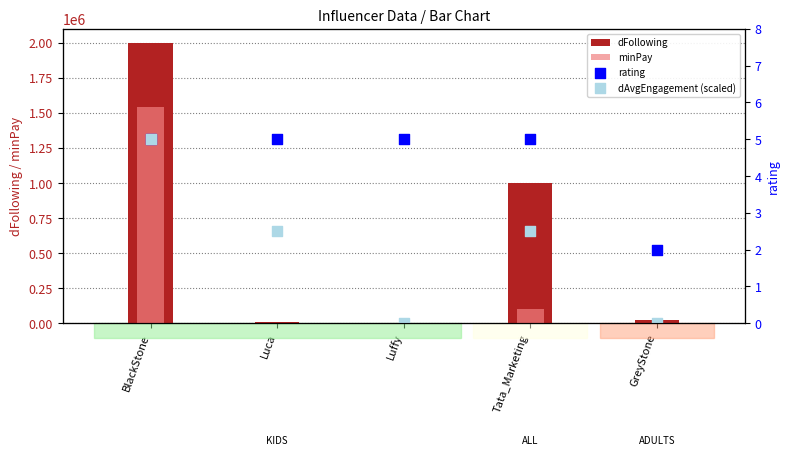

Which series contains the lowest Y value?

dAvgEngagement (scaled)